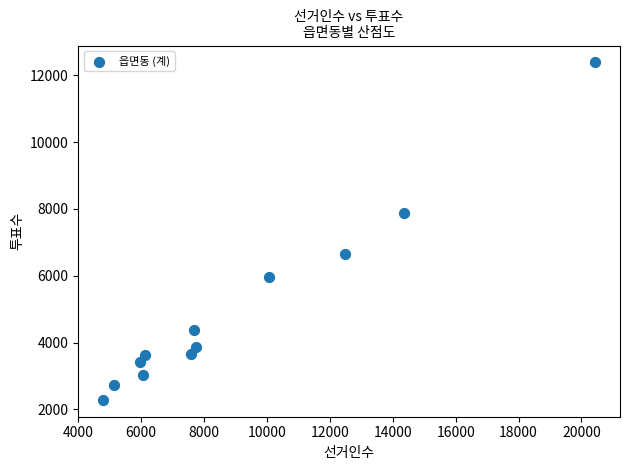

What is the average X value?

9028